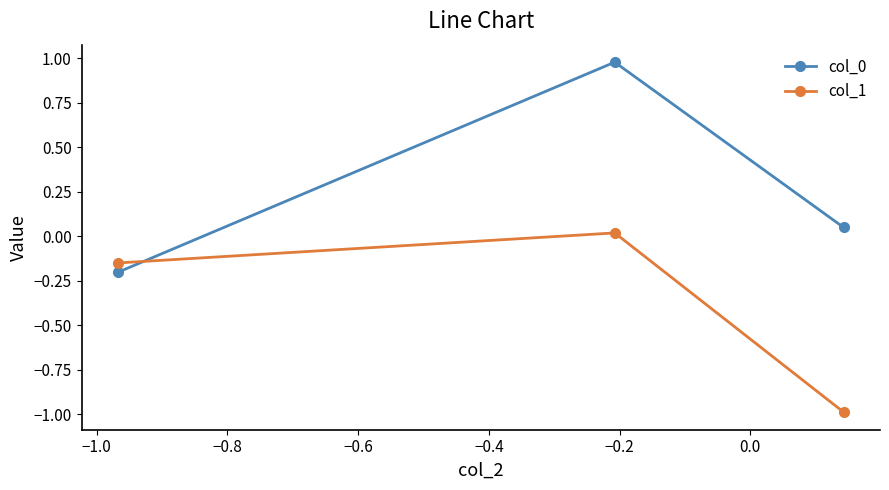

What is the value of the col_1 point at the 3rd from the left?

-1.0